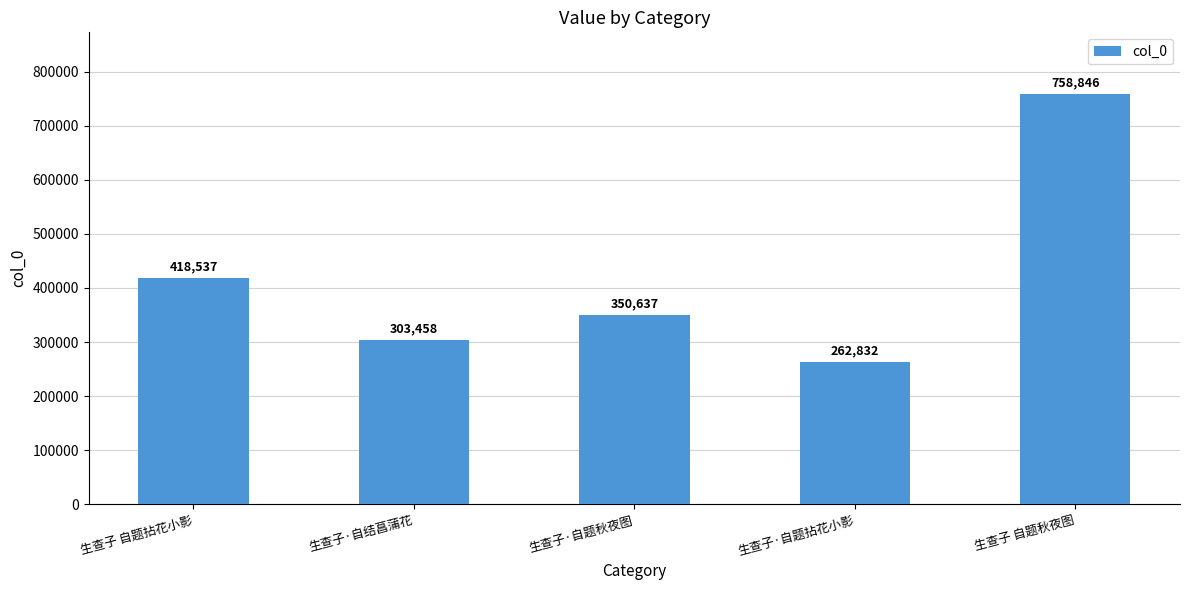

Approximately how many times larger is the value at 生查子·自题拈花小影 compared to 生查子 自题秋夜图?

0.3